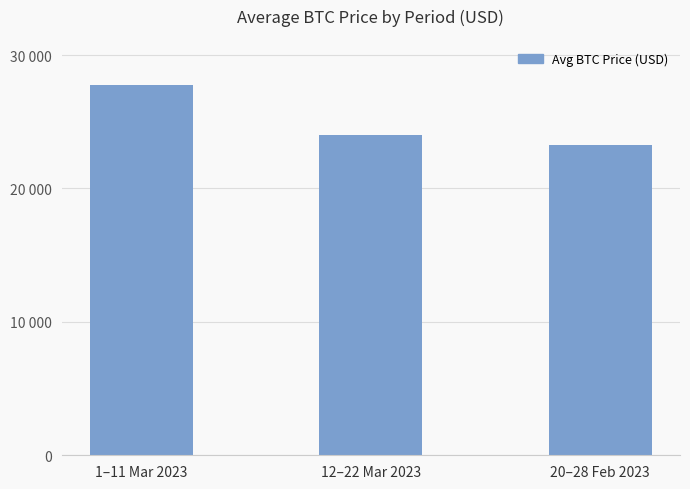

Reading left to right, what are all the values shown in this chart?

27765.3	24031.4	23266.5